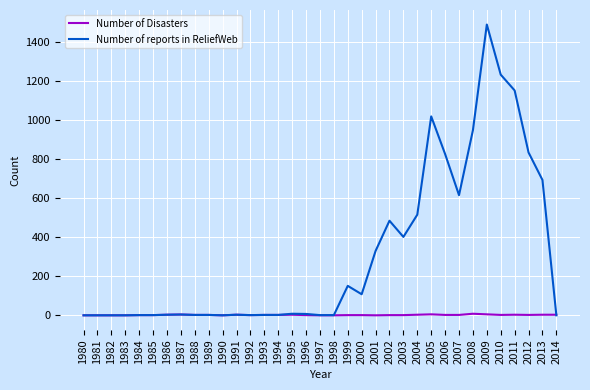

What is the difference between the second highest and minimum values in the Number of Disasters series?

5